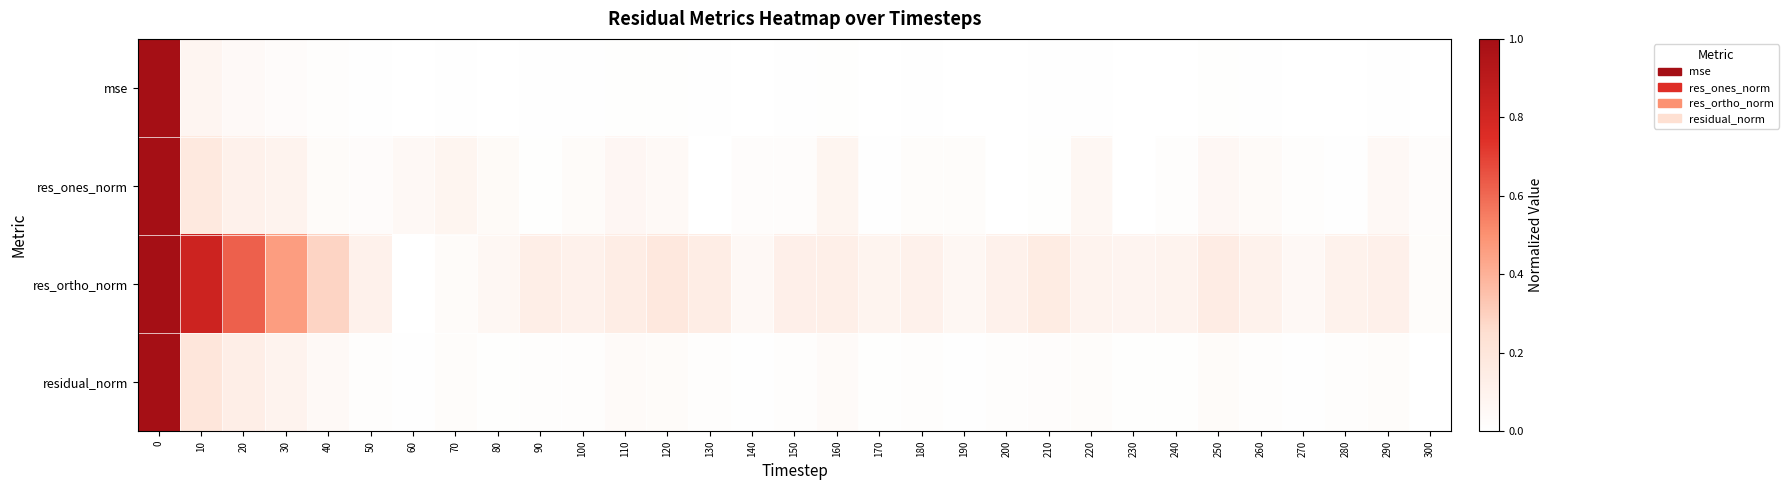

What is the difference between the highest and lowest values at 80?

0.1